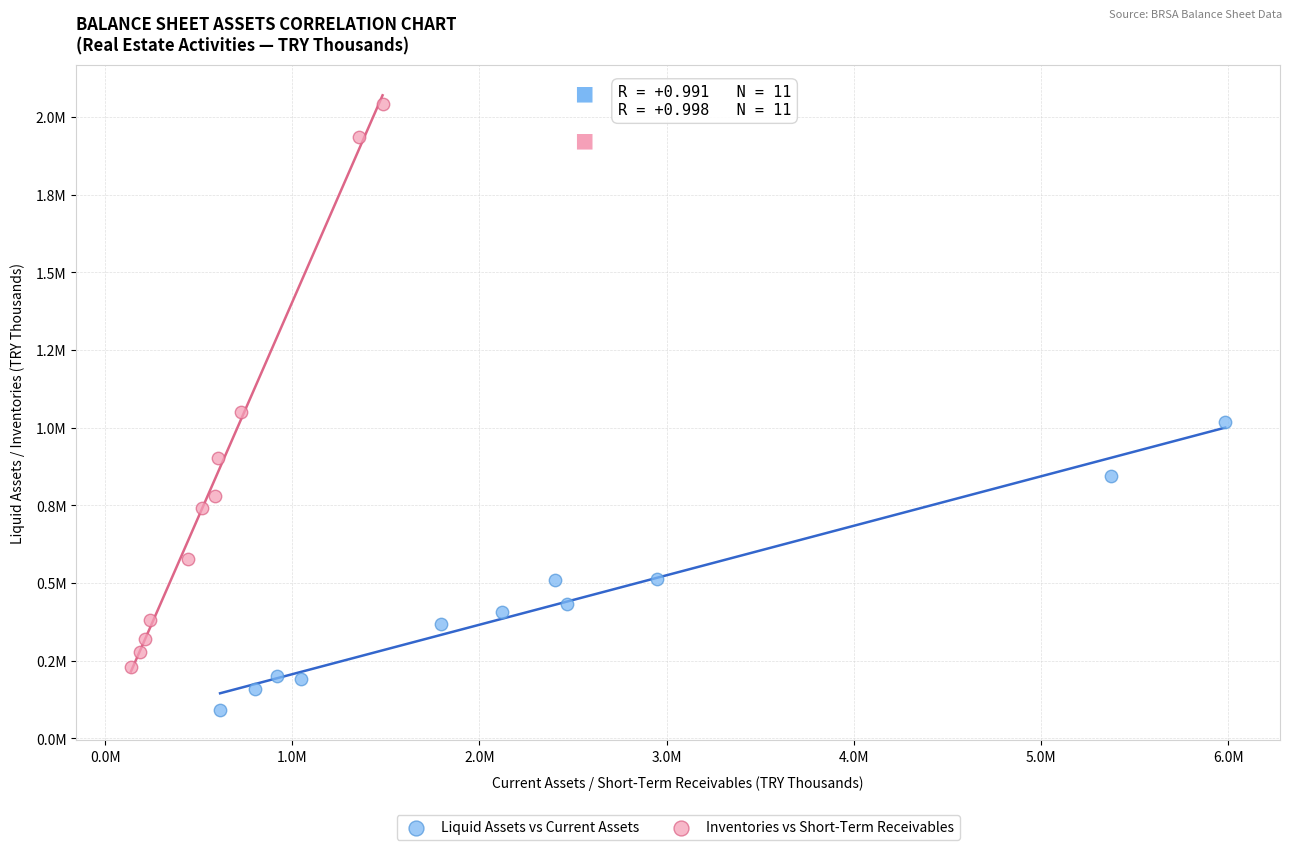

Which series has the largest Y range (max minus min)?

Inventories vs Short-Term Receivables